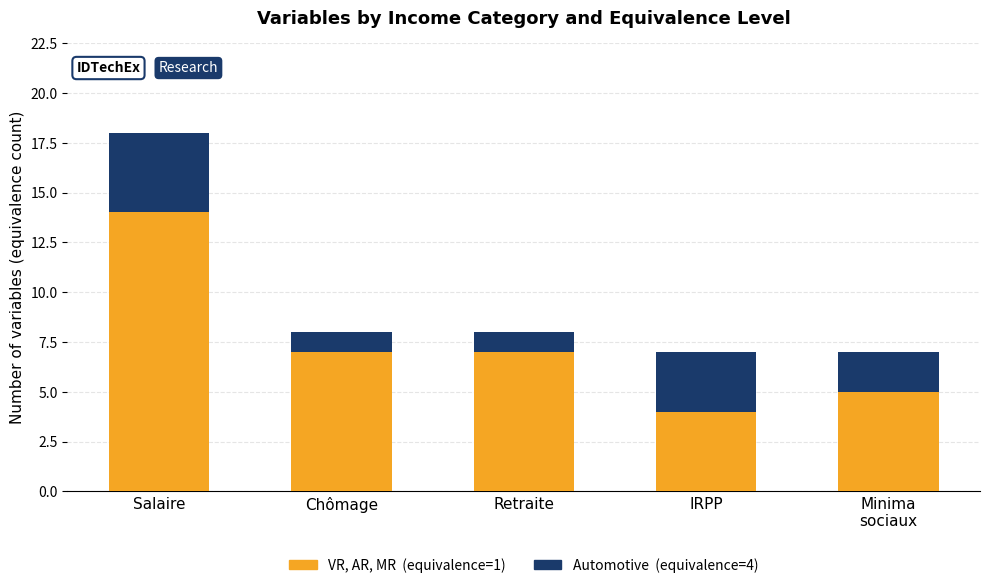

How many series are shown in this chart?

2